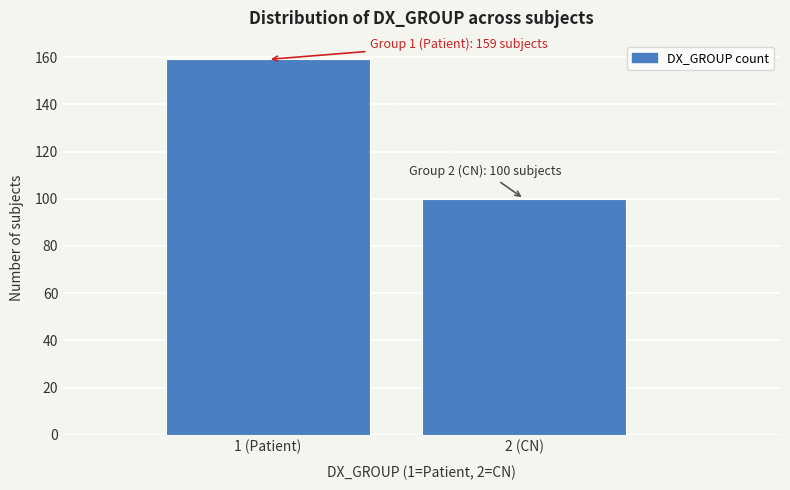

Reading left to right, list all the values displayed in this chart.

159	100